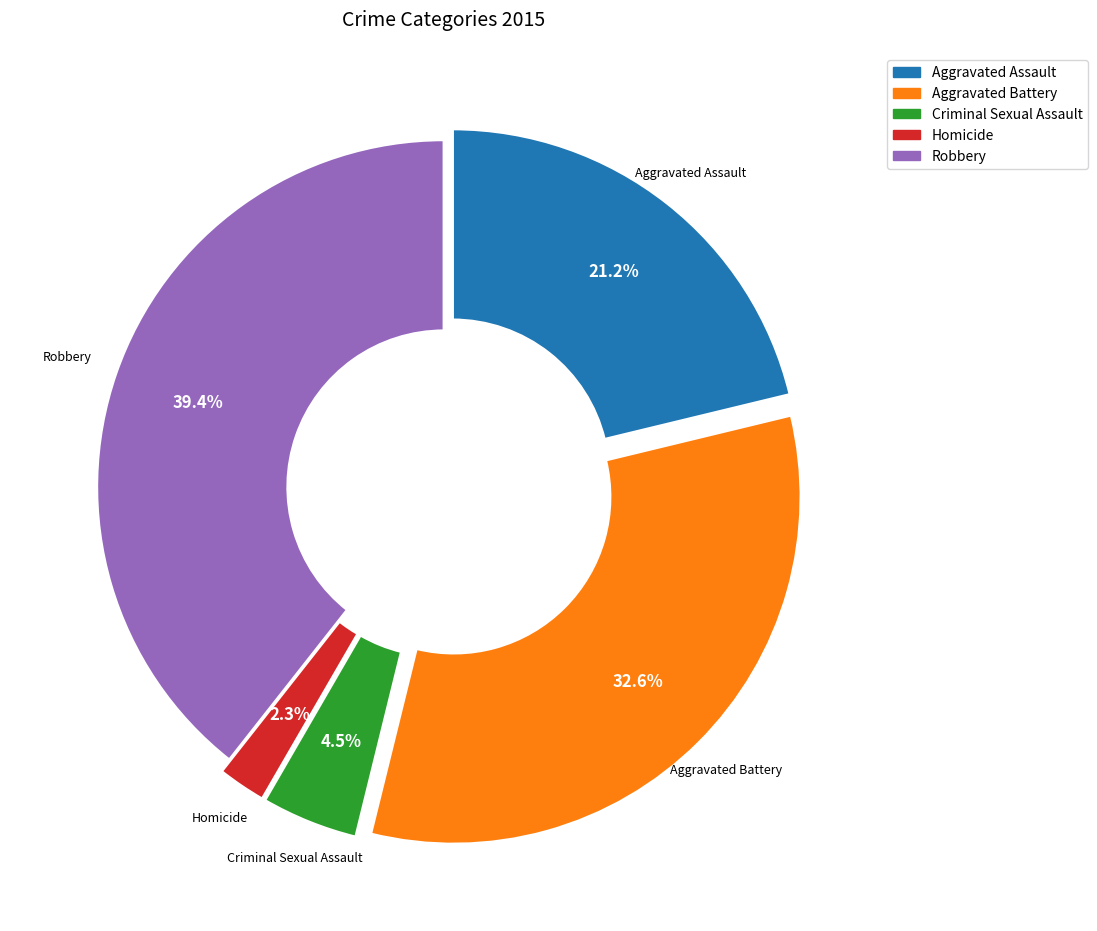

To the nearest percent, what is the average slice percentage?

20%